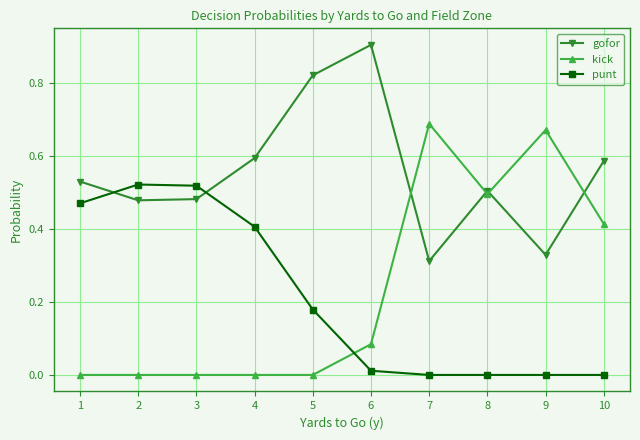

Rank the series by their maximum value, from highest to lowest.

gofor, kick, punt